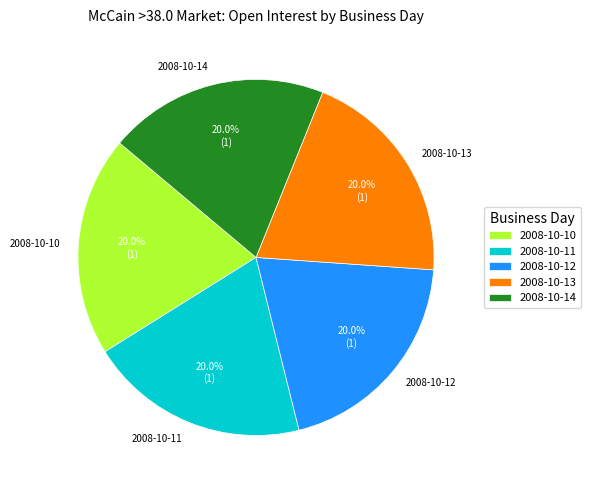

What is the total percentage of 2008-10-10 and 2008-10-13?

40.0%